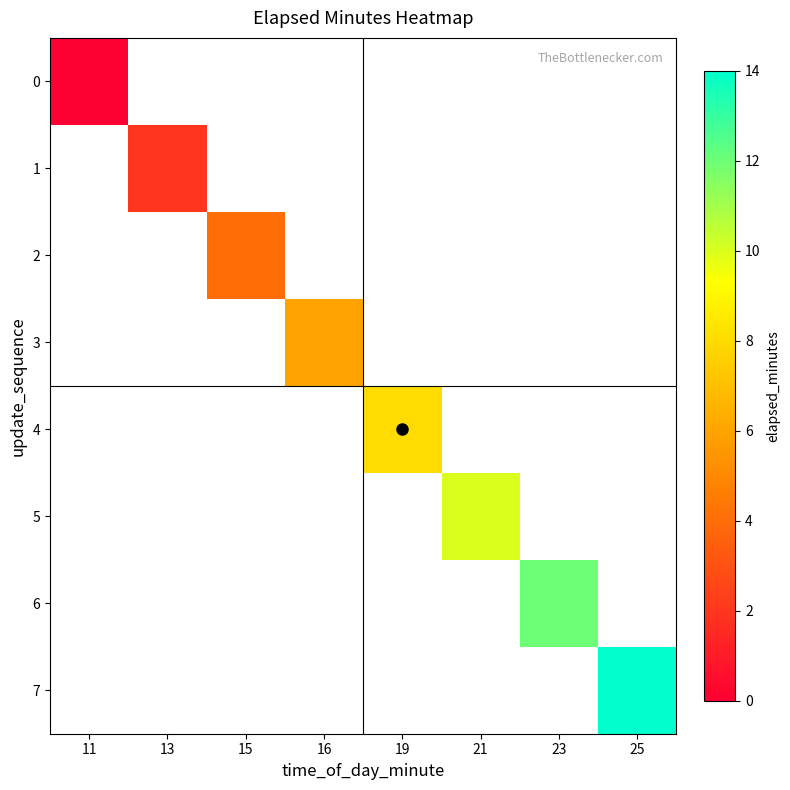

At how many categories does at least one series exceed 10?

2